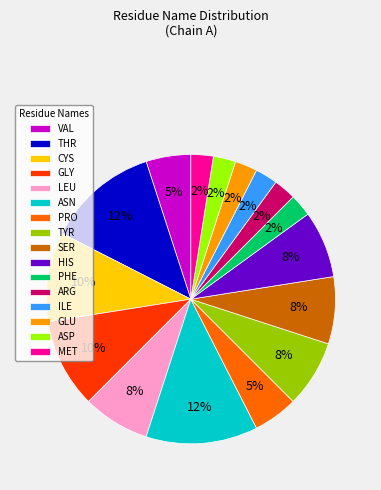

What percentage is the VAL slice, to the nearest percent?

5%